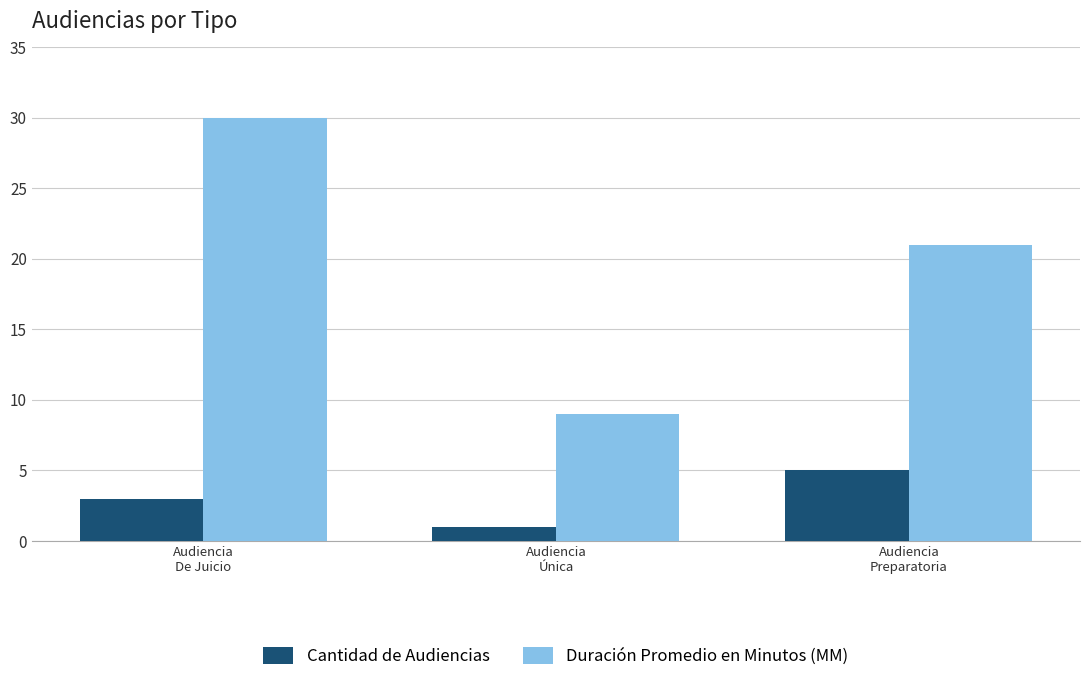

How many bars are there in total?

6